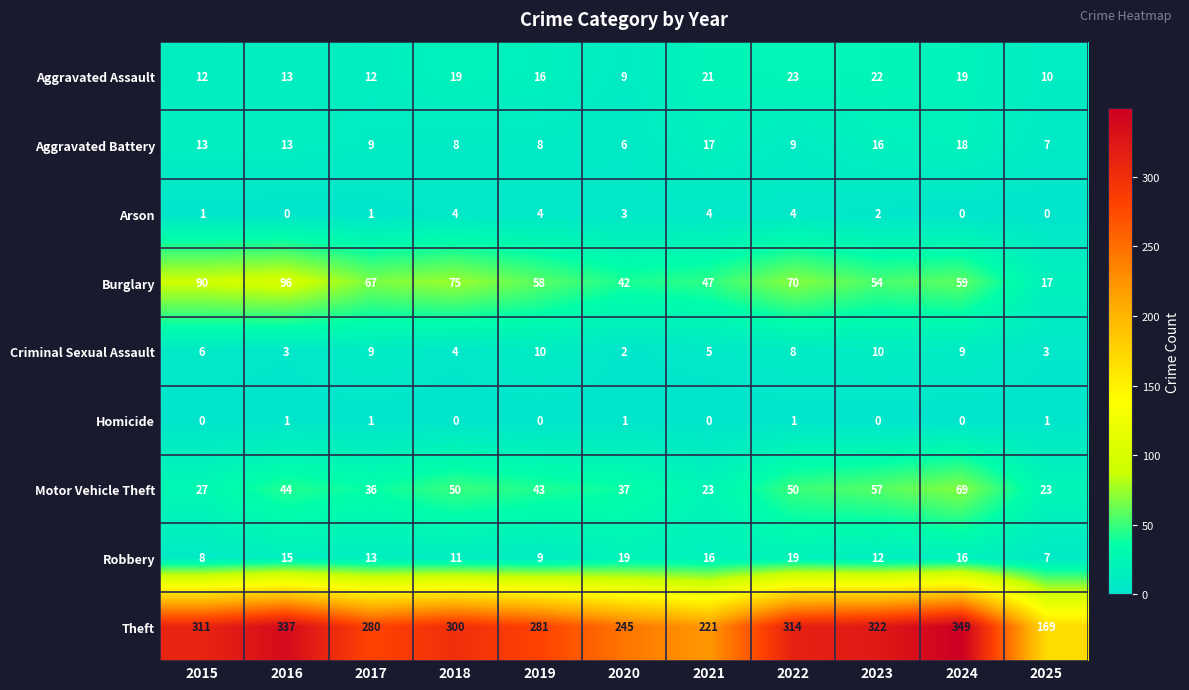

True or false: Aggravated Battery has a value of 14 at 2018.

False